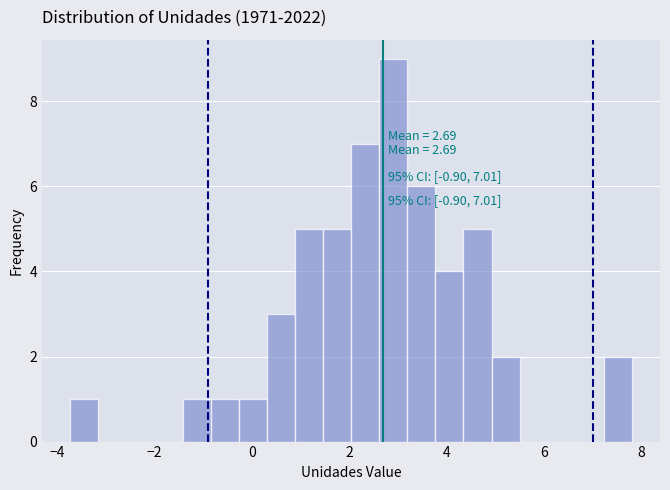

Around what value on the x-axis is the tallest bar? Give the approximate position of its centre, as read against the axis.

2.8